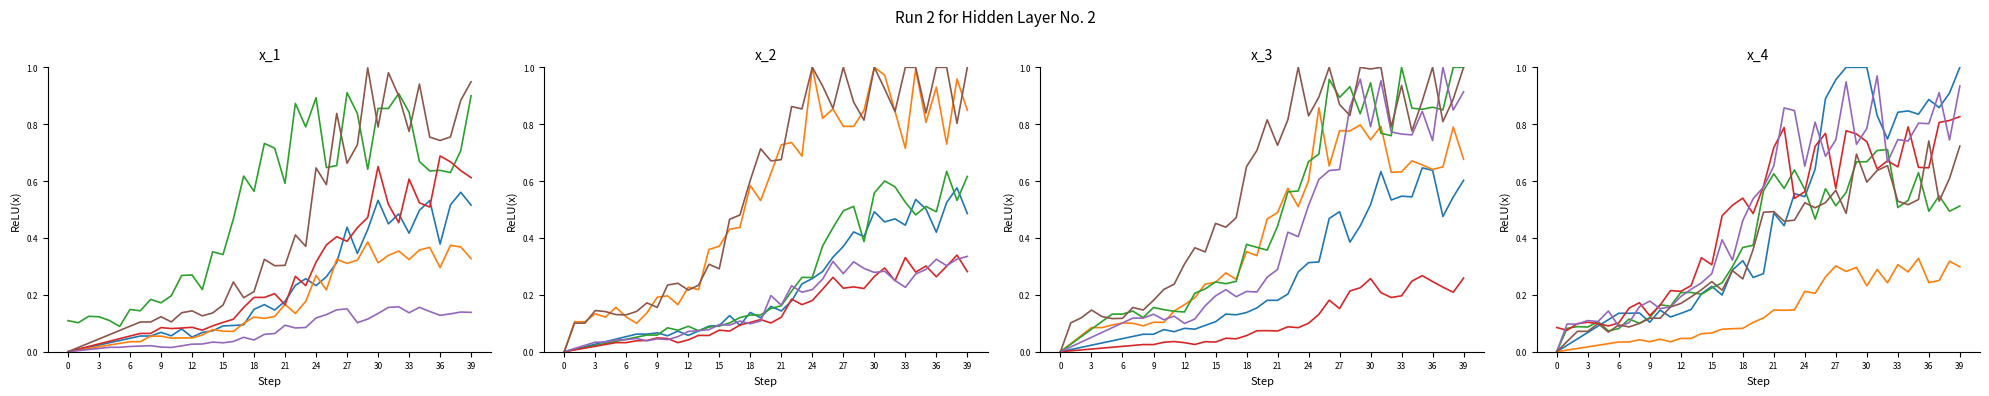

True or false: line_3 and line_2 cross at least once.

False